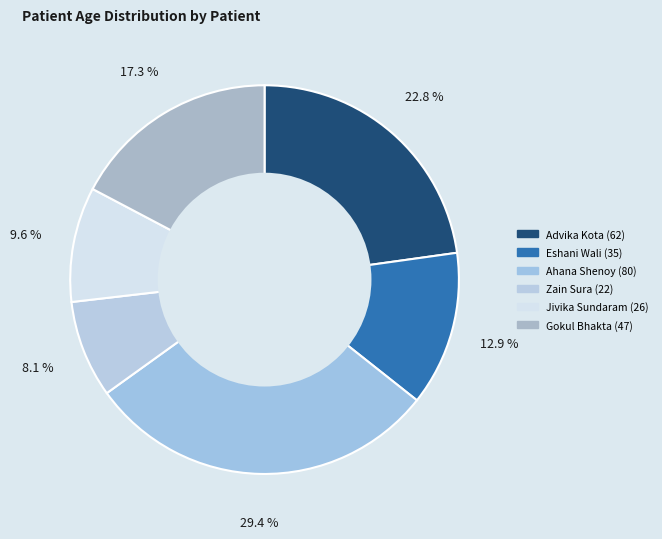

How many slices are in this pie chart?

6